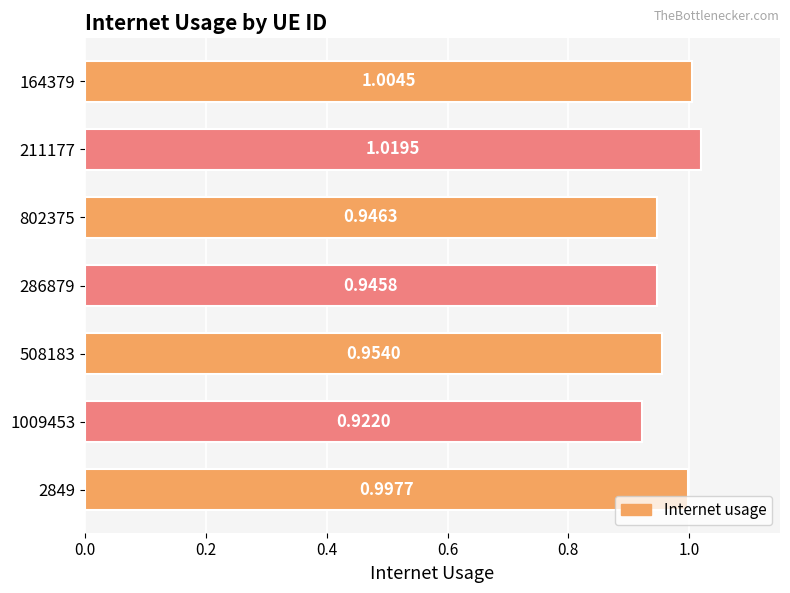

Rank the categories by value from highest to lowest.

211177, 164379, 2849, 508183, 802375, 286879, 1009453